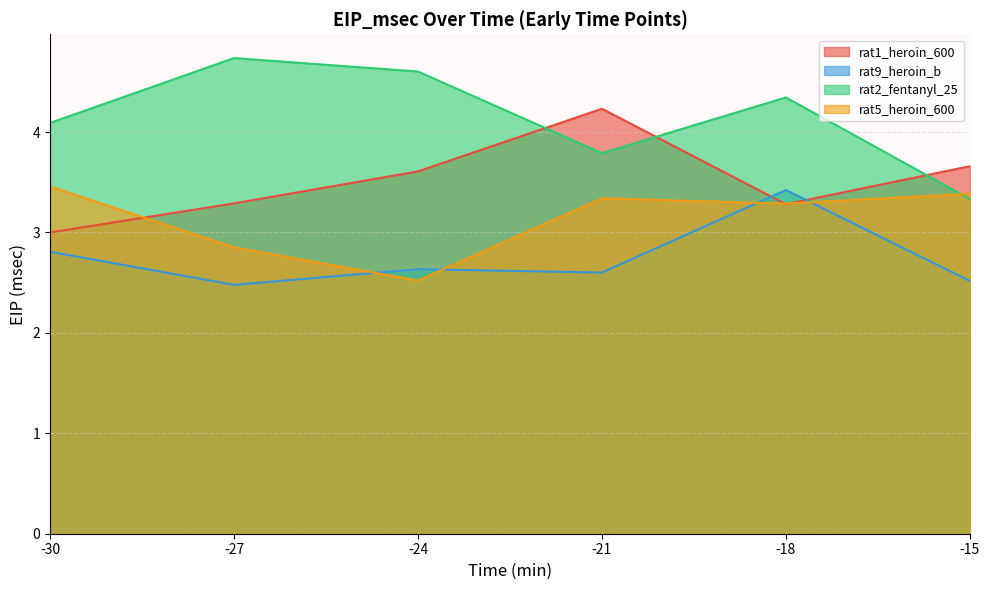

Which series has the largest total across all categories?

rat2_fentanyl_25